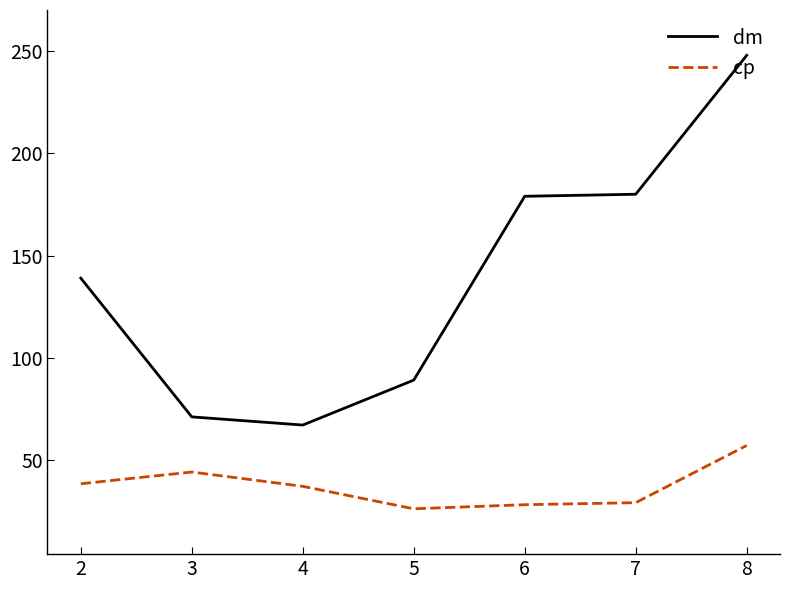

What are all the series names shown in the legend?

dm, cp